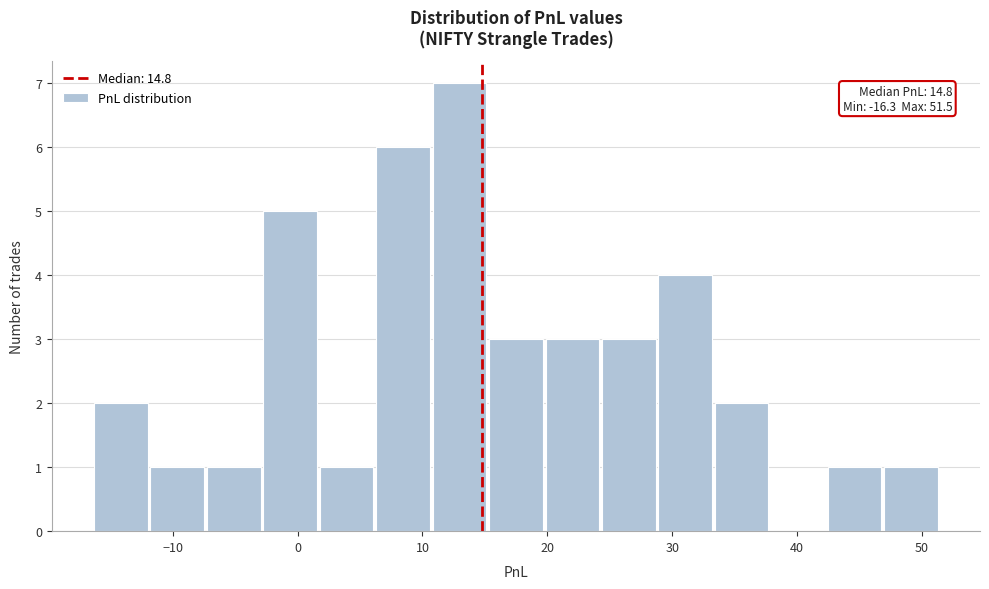

Which range on the x-axis has the tallest bar?

11 to 15